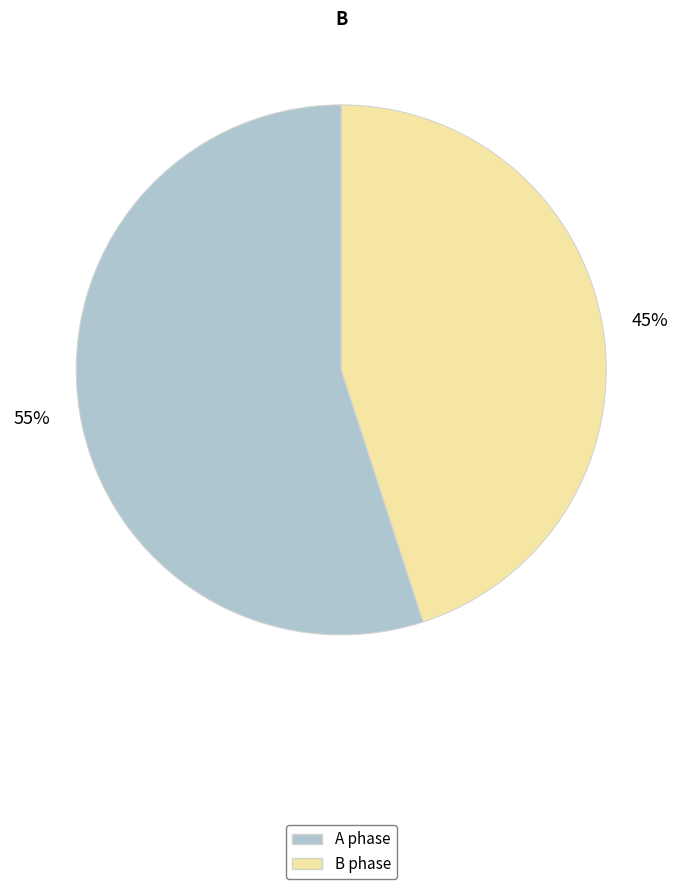

To the nearest percent, what percentage of the pie is A?

55%